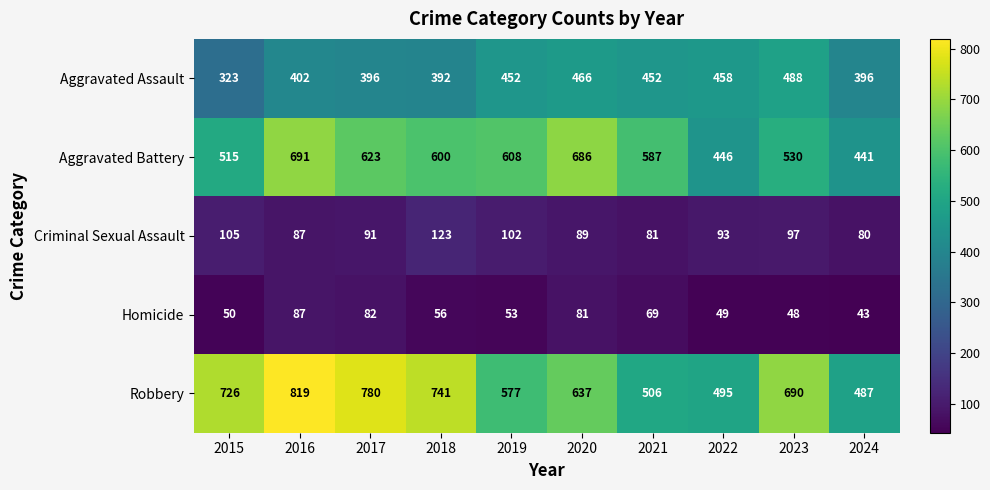

Which category has the lowest value across all series?

2024